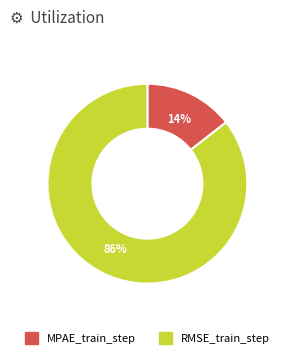

To the nearest percent, what is the combined percentage of MPAE_train_step and RMSE_train_step?

100%